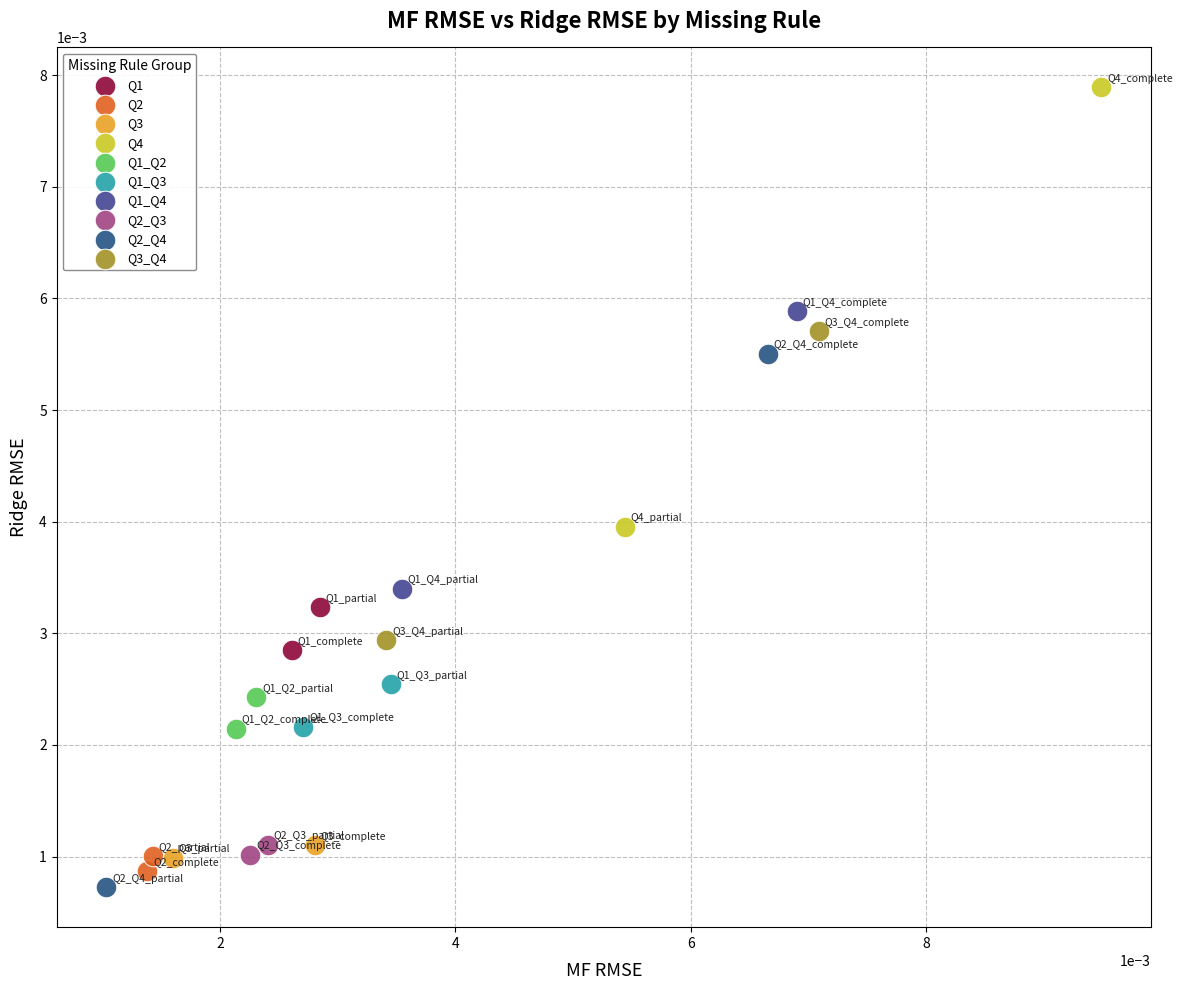

What are all the series names shown in the legend?

Q1, Q2, Q3, Q4, Q1_Q2, Q1_Q3, Q1_Q4, Q2_Q3, Q2_Q4, Q3_Q4